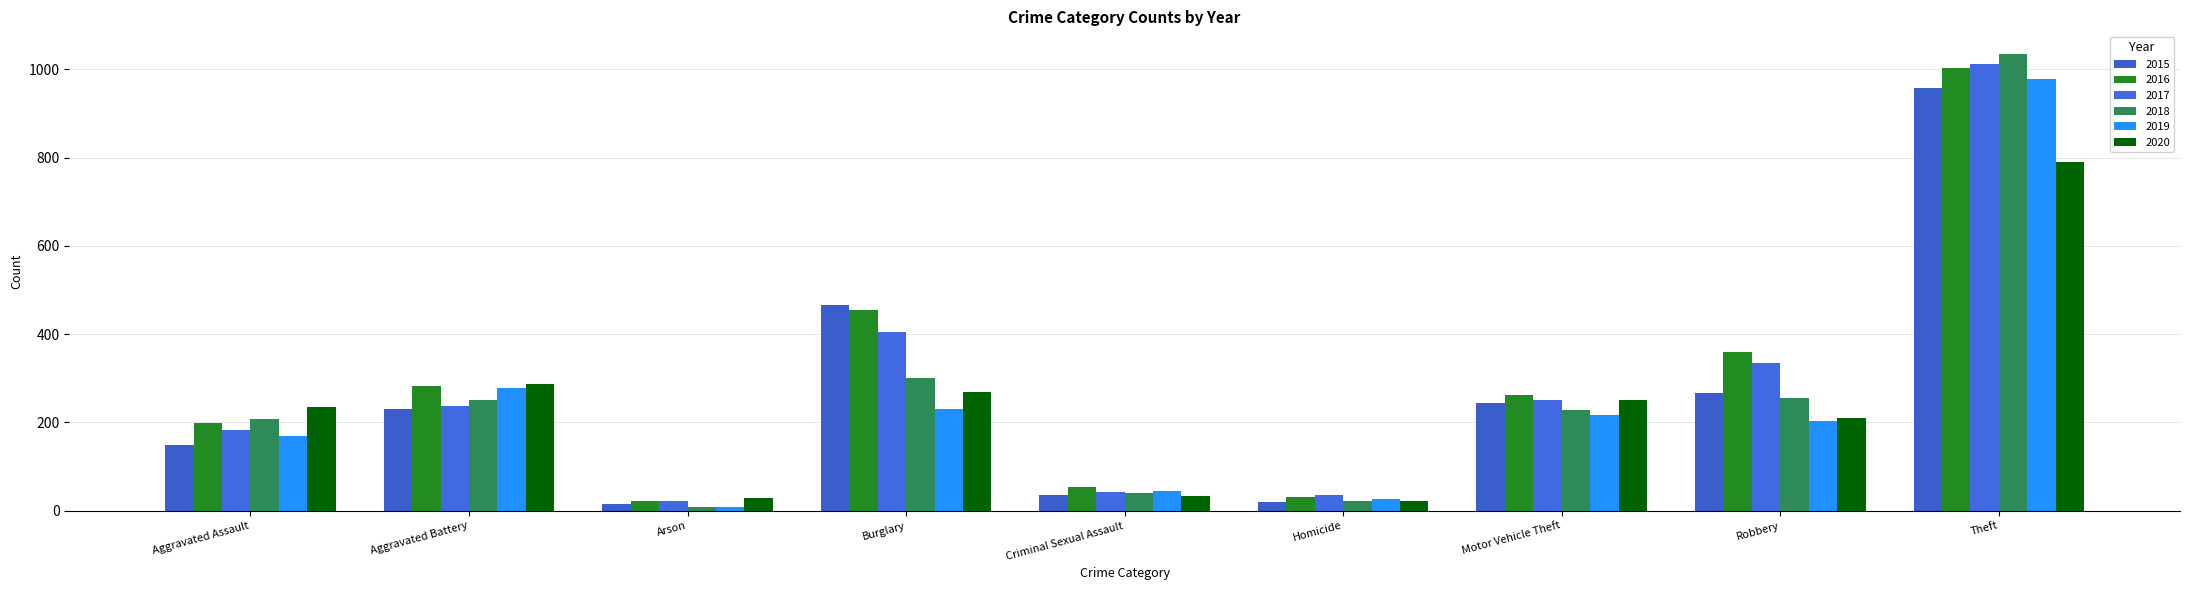

At how many categories does at least one series exceed 359?

2